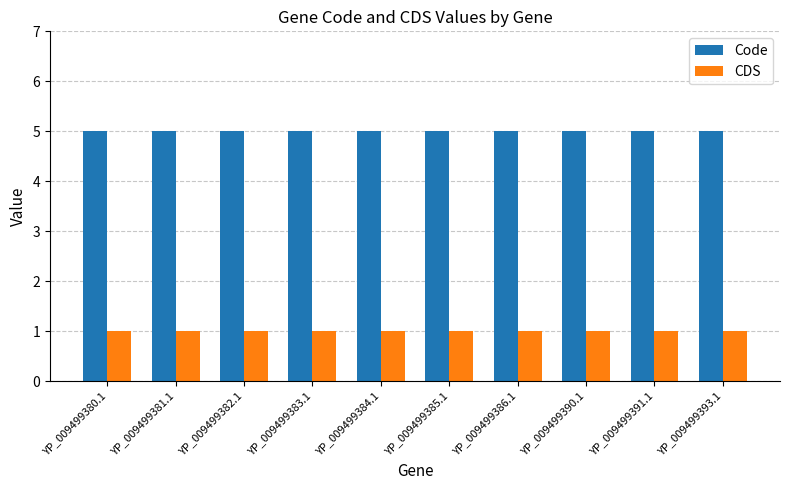

At YP_009499385.1, list the series in order from smallest to largest.

CDS, Code